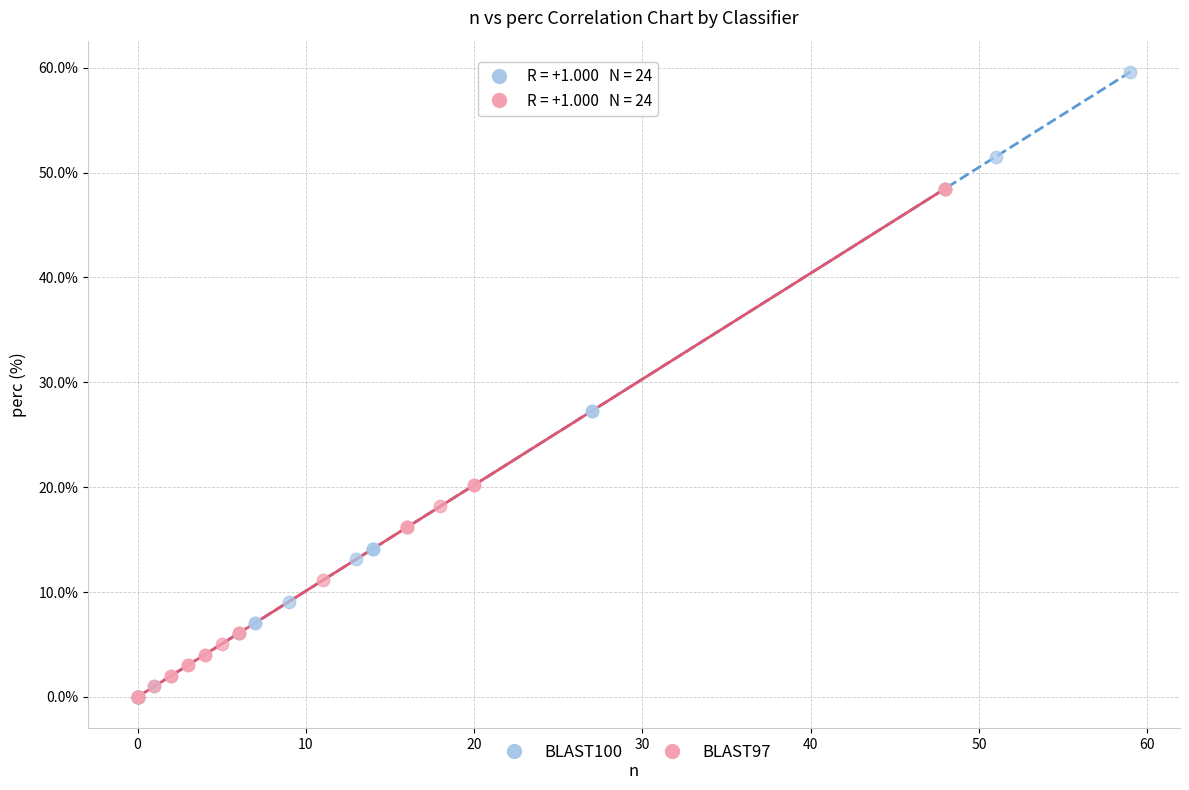

Which series contains the highest Y value?

BLAST100